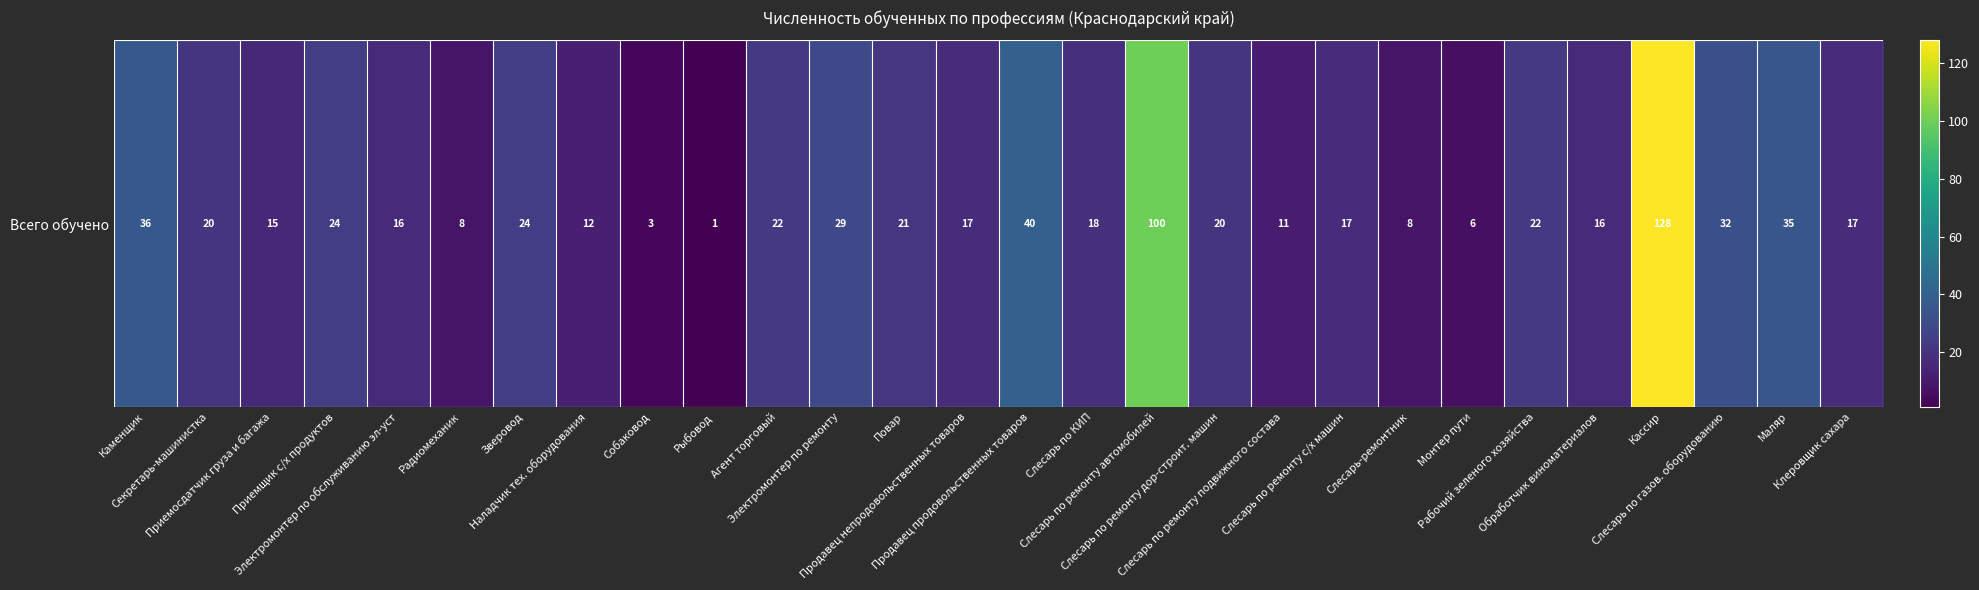

What is the change in value from Рабочий зеленого хозяйства to Клеровщик сахара?

-5